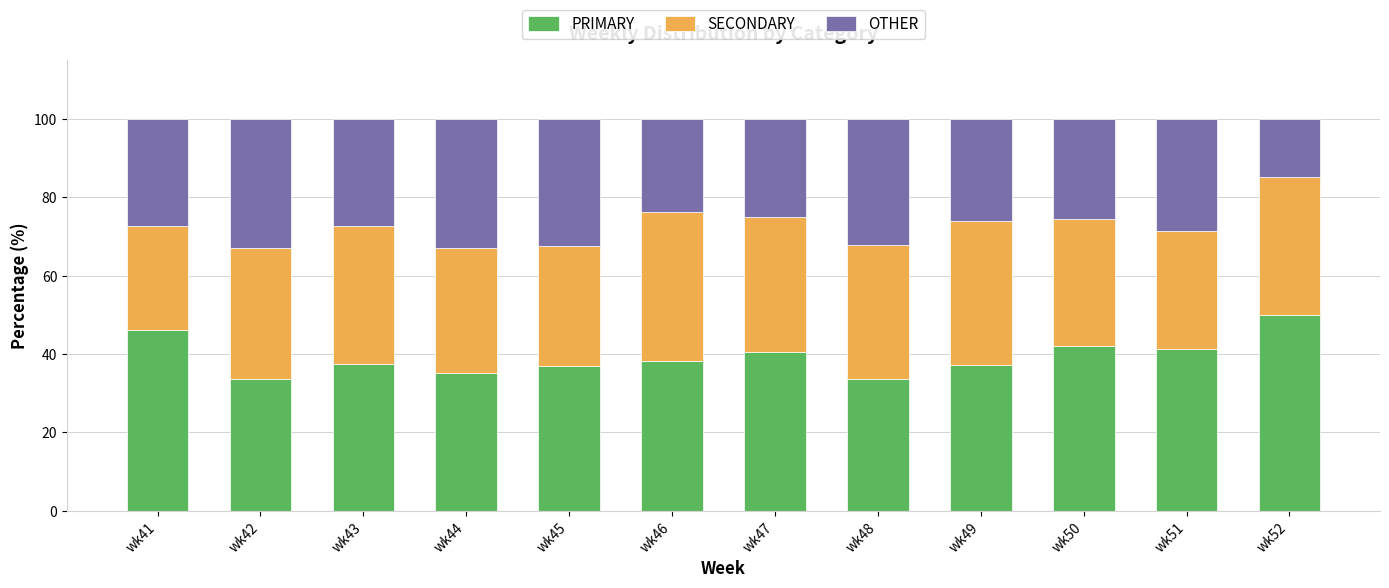

What is the total value across all series at wk45?

100.0